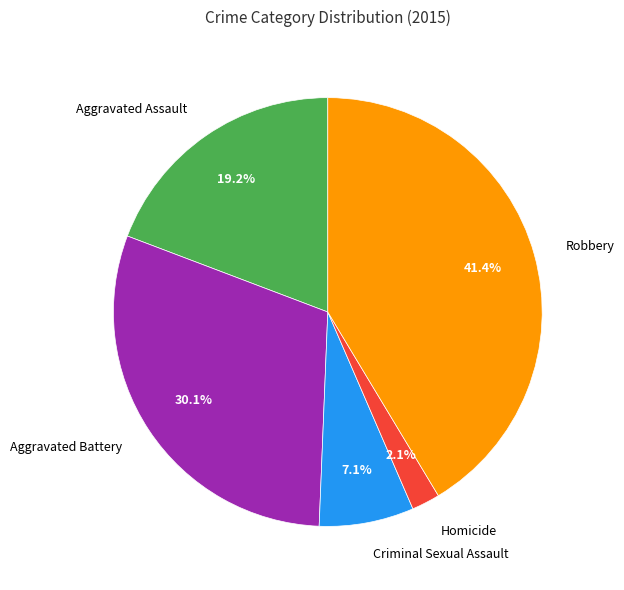

To the nearest percent, what portion does Criminal Sexual Assault represent?

7%